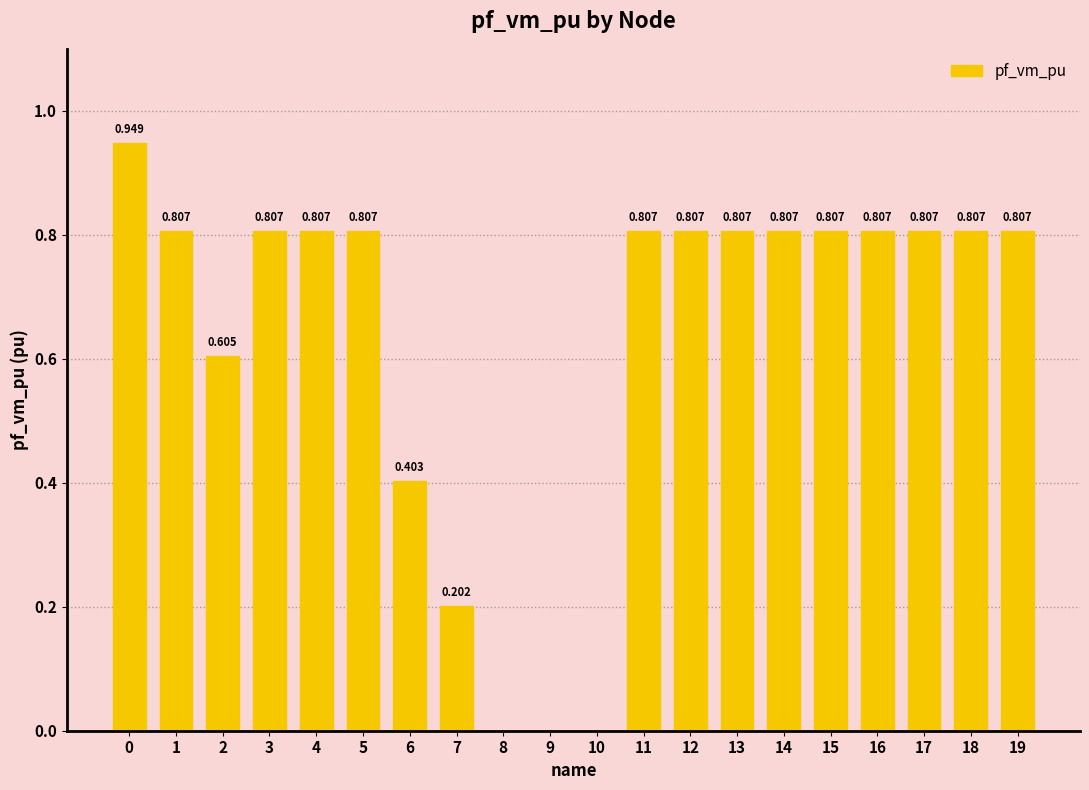

At which label is the value closest to 0?

8